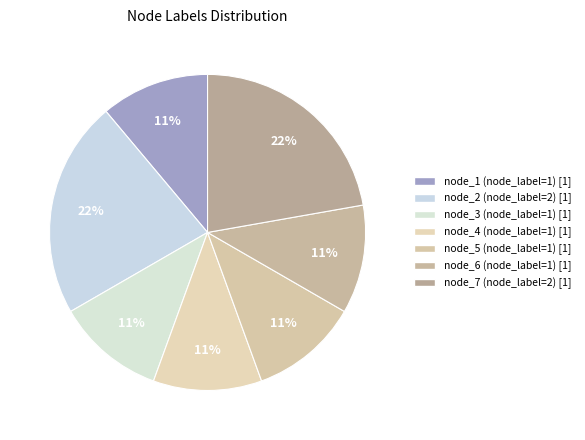

The node_6 slice represents 17% of the pie. True or false?

False